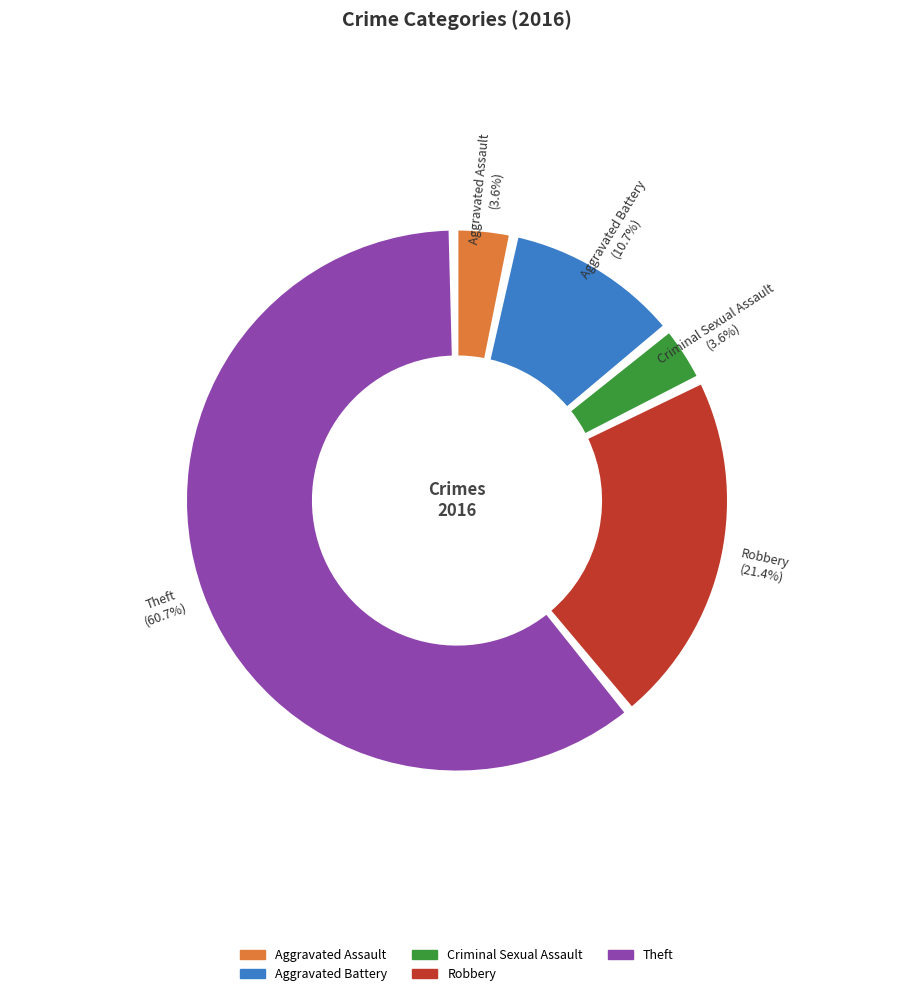

How many segments does this pie chart have?

5